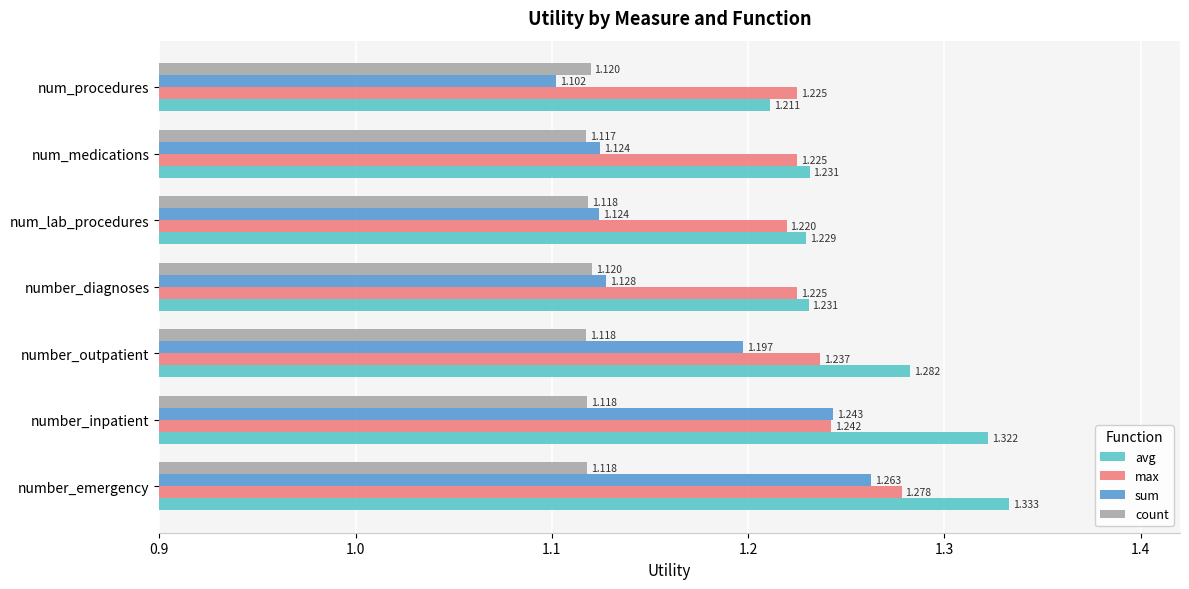

Which category has the highest value across all series?

number_emergency